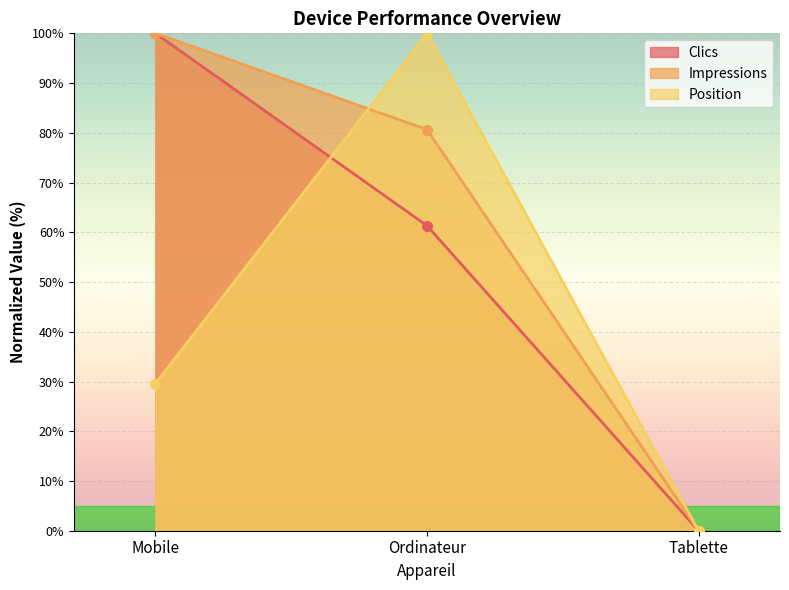

What is the spread (max minus min) of values at Mobile?

70.4